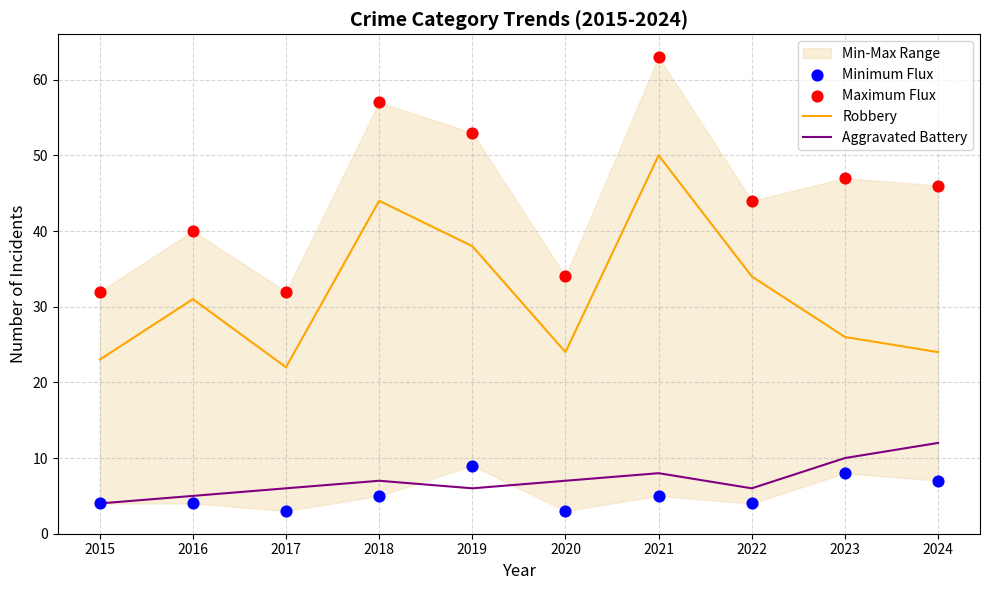

Is the value of Maximum Flux at 2018 greater than the value of Minimum Flux at 2017?

Yes